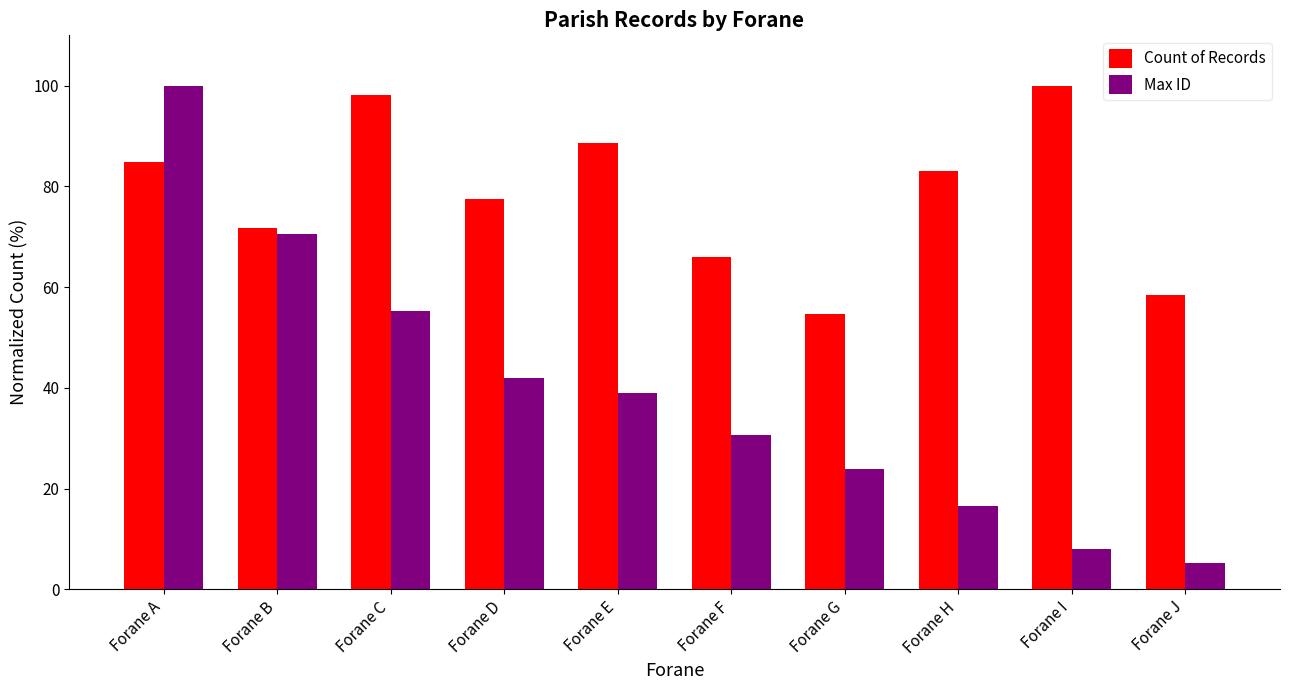

What is the difference between the Count of Records values at Forane A and Forane C?

13.2